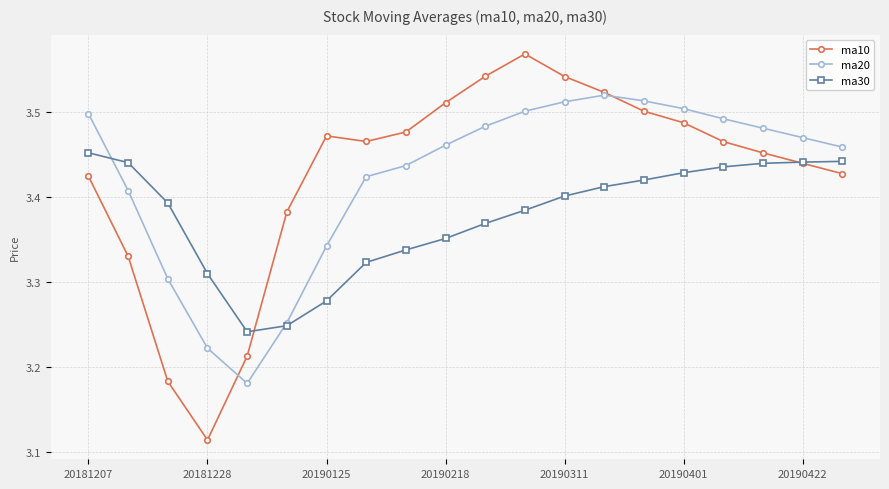

Which series has the largest range (max minus min)?

ma10